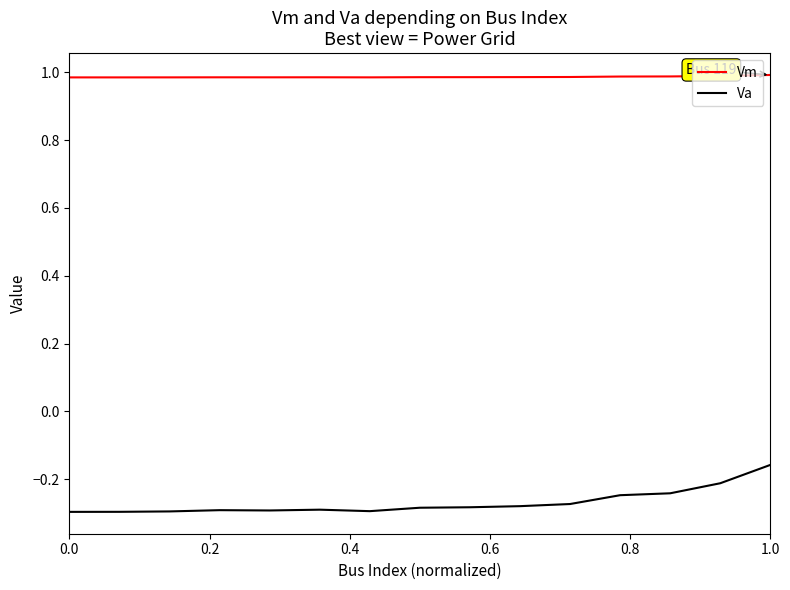

Which series has the widest spread of values?

Va